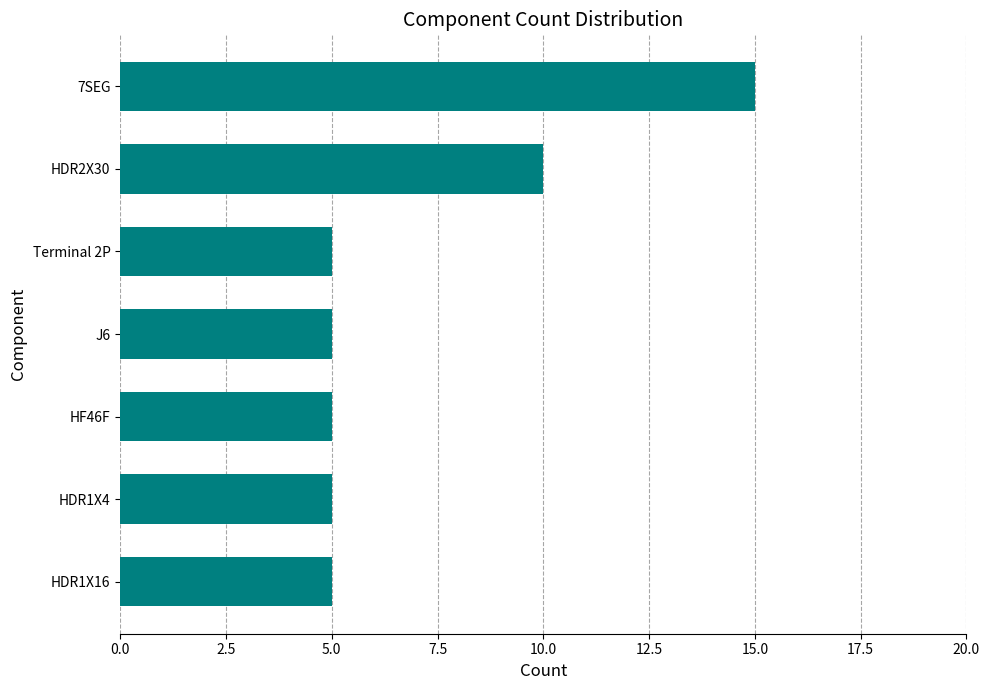

What is the maximum value shown in the chart?

15